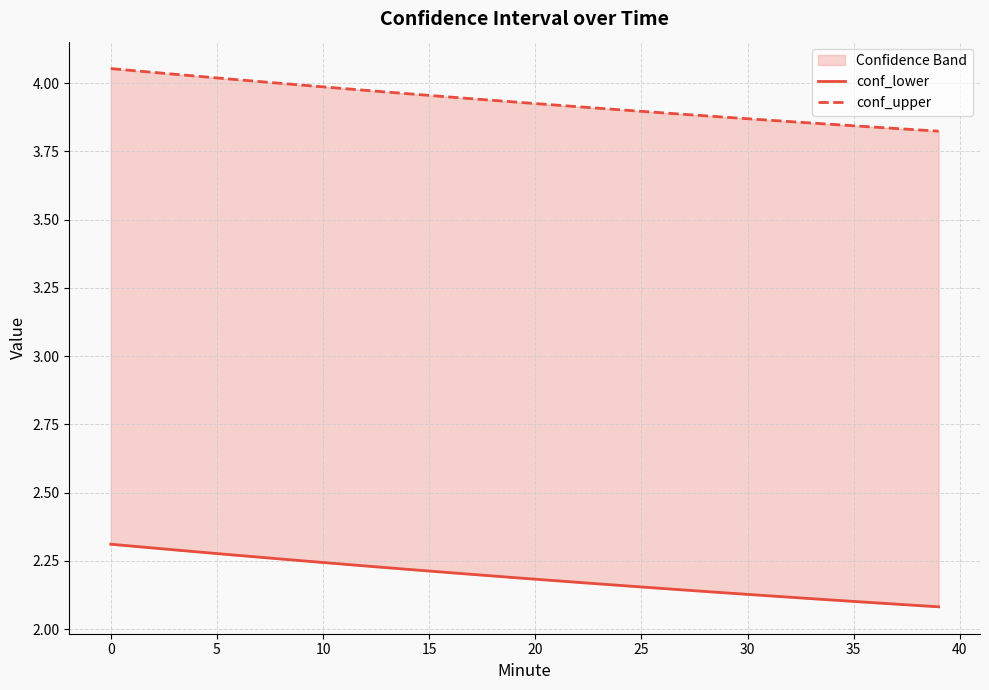

What is the minimum value for conf_upper?

3.8